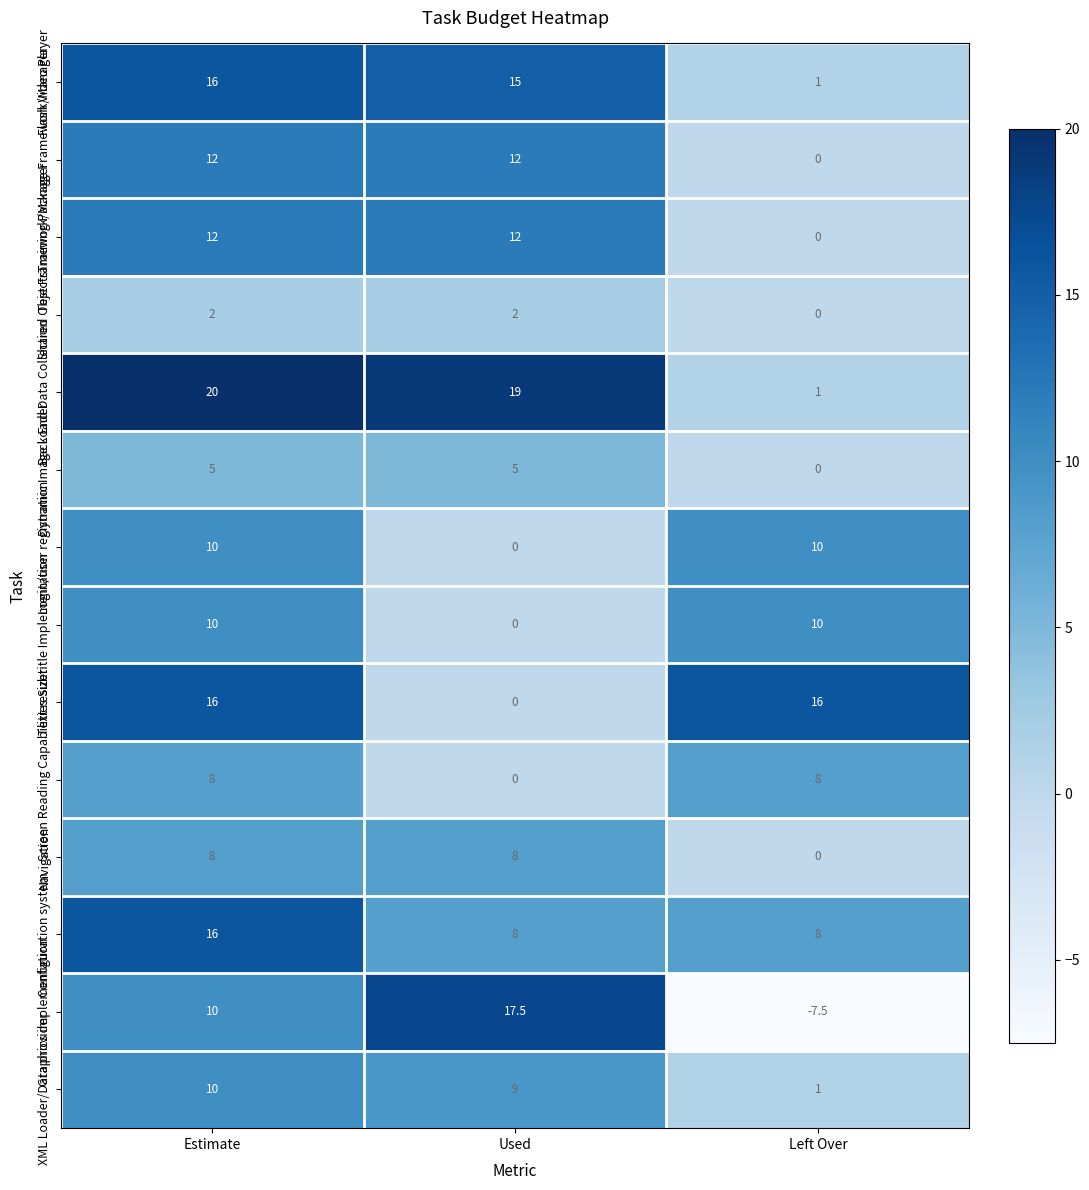

What is the difference between the maximum and second lowest values in the Graphics implementation series?

7.5